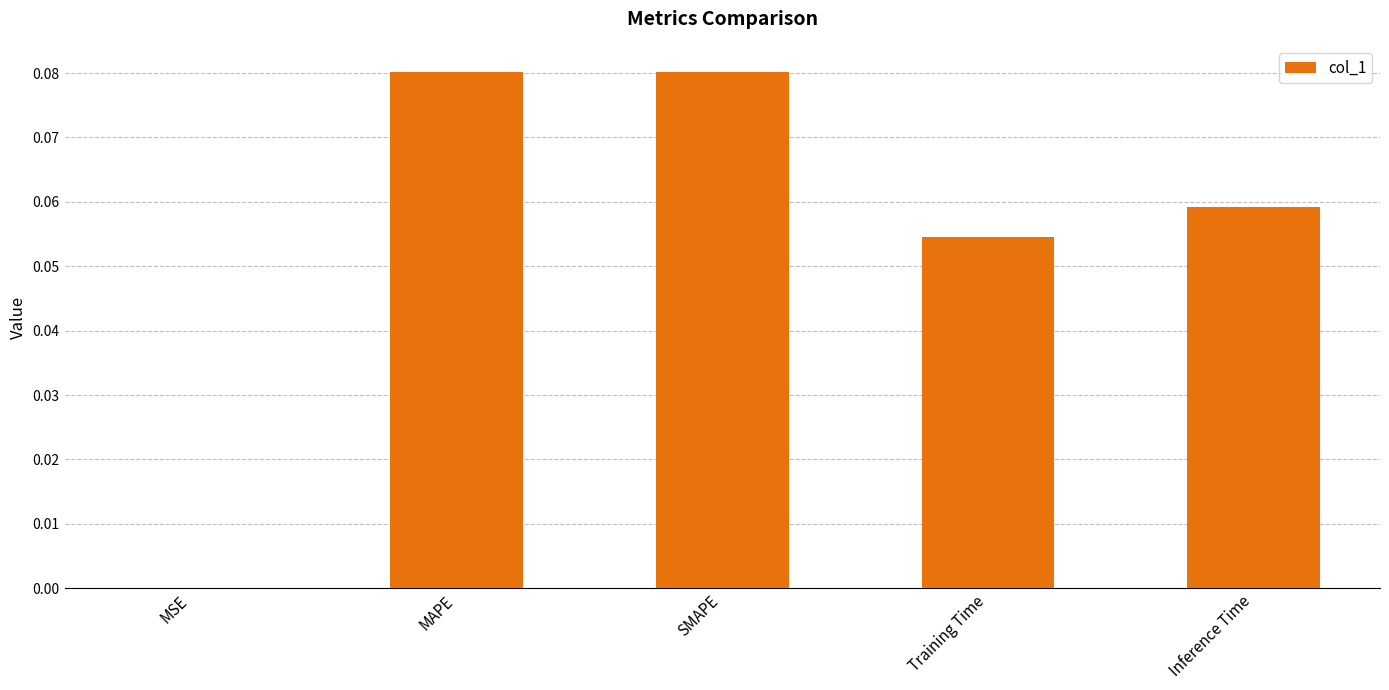

What is the sum of all values?

0.3